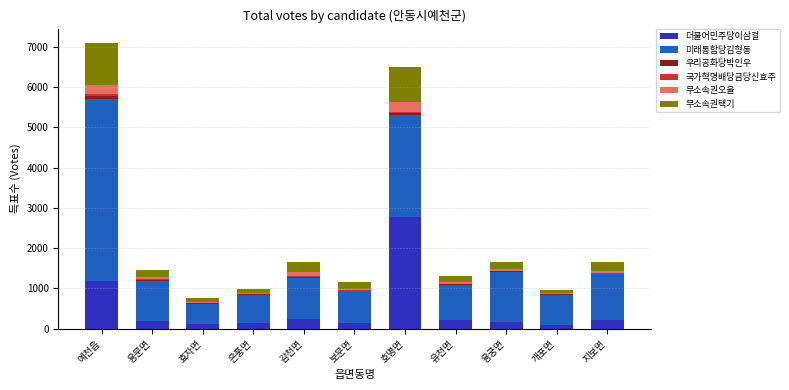

At which label does 더불어민주당이삼걸 reach its peak?

호명면